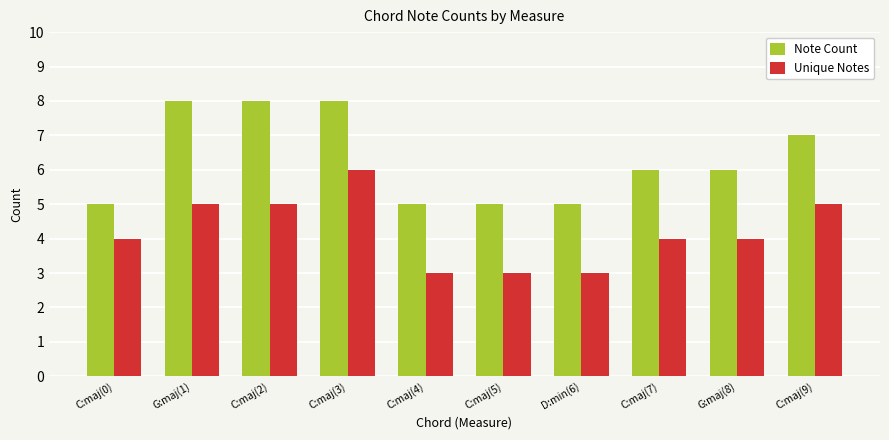

What is the label of the 7th bar from the left?

D:min(6)